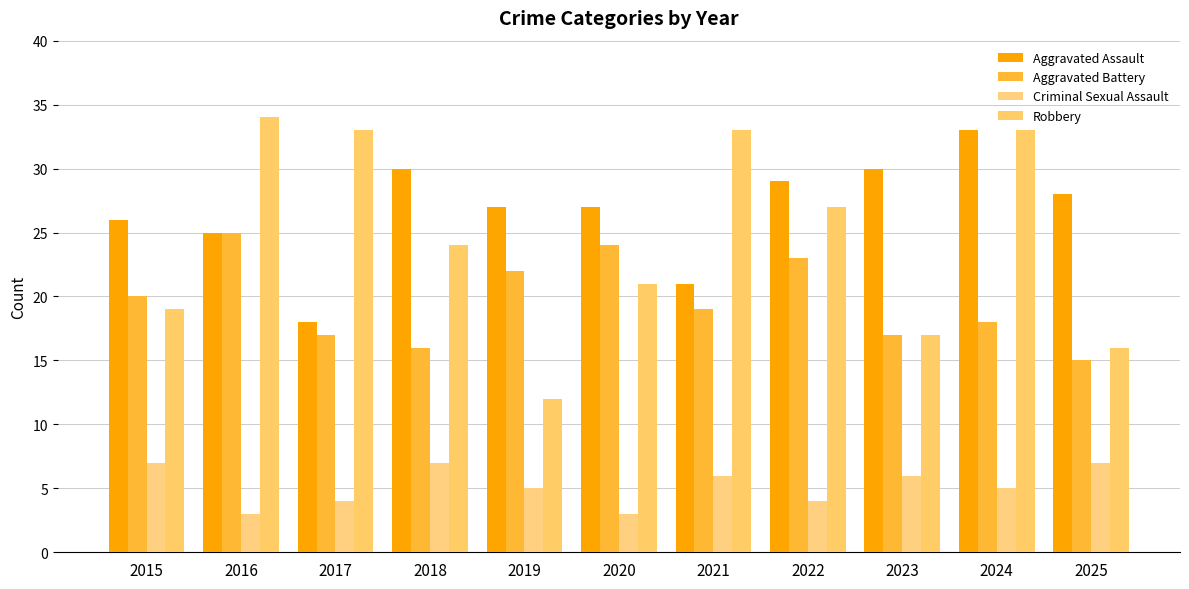

Which series has the largest range (max minus min)?

Robbery